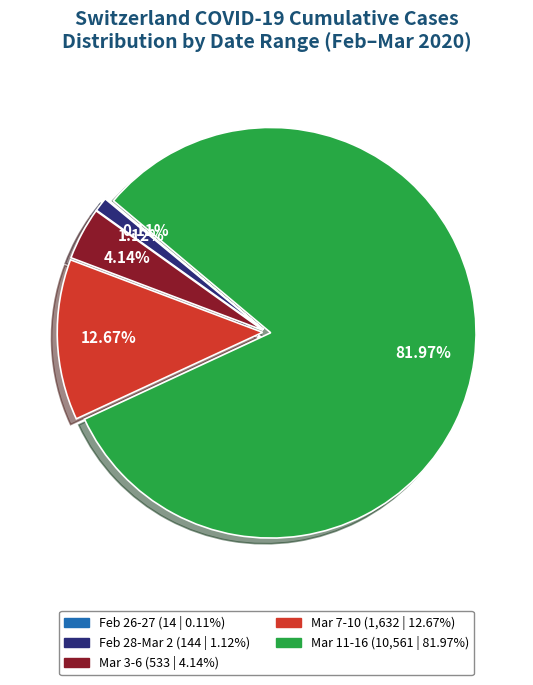

Is there any slice that represents more than half of the pie?

Yes